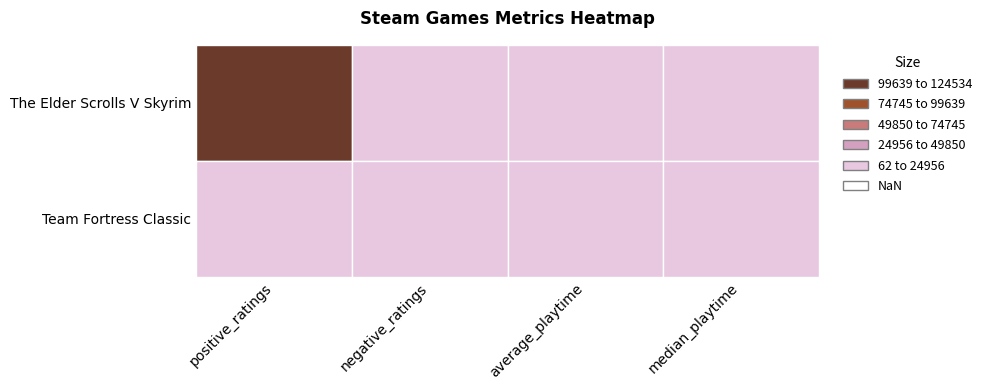

What is the total value across all series at 1?

3972